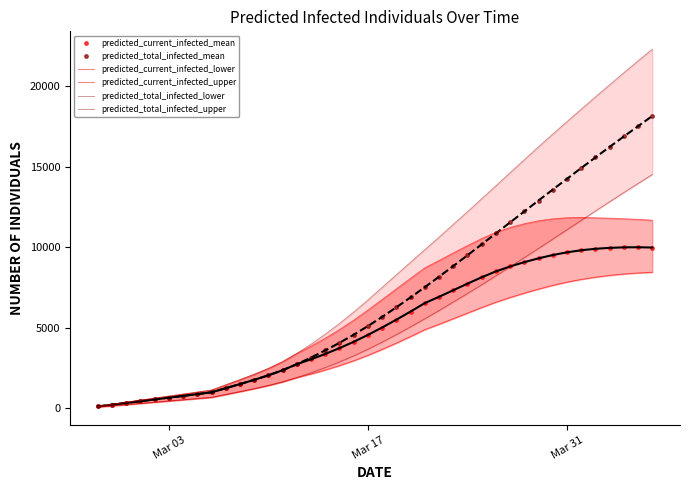

What are all the series names shown in the legend?

predicted_current_infected_mean, predicted_total_infected_mean, predicted_current_infected_lower, predicted_current_infected_upper, predicted_total_infected_lower, predicted_total_infected_upper